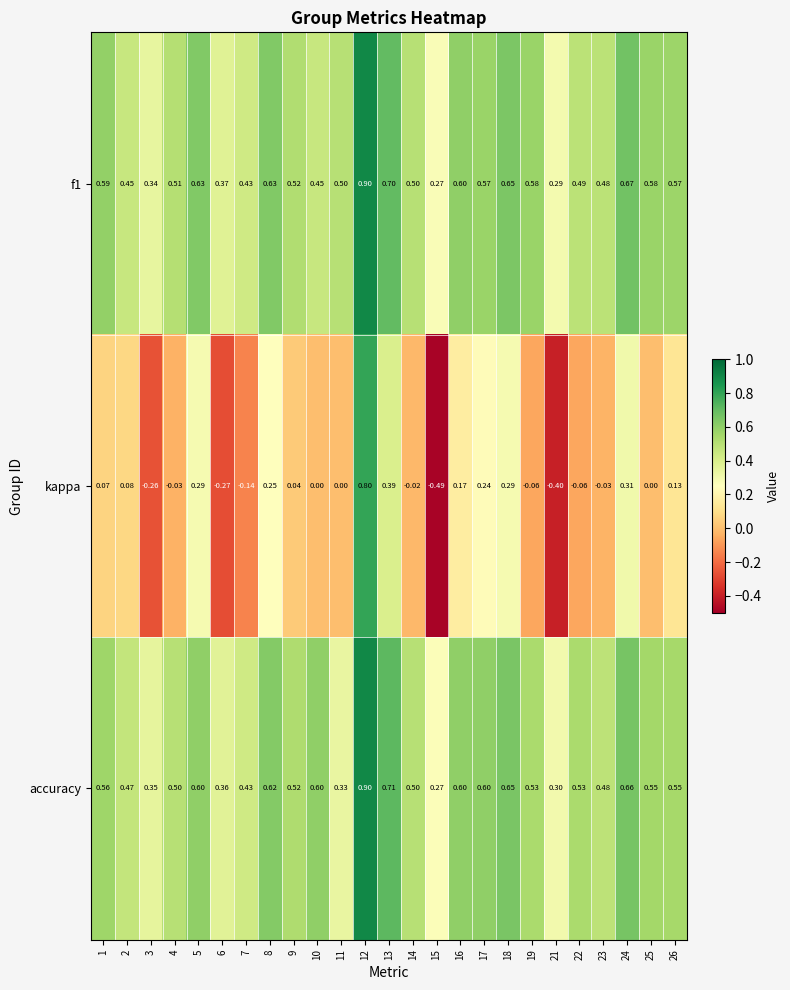

How many distinct data groups are displayed?

3